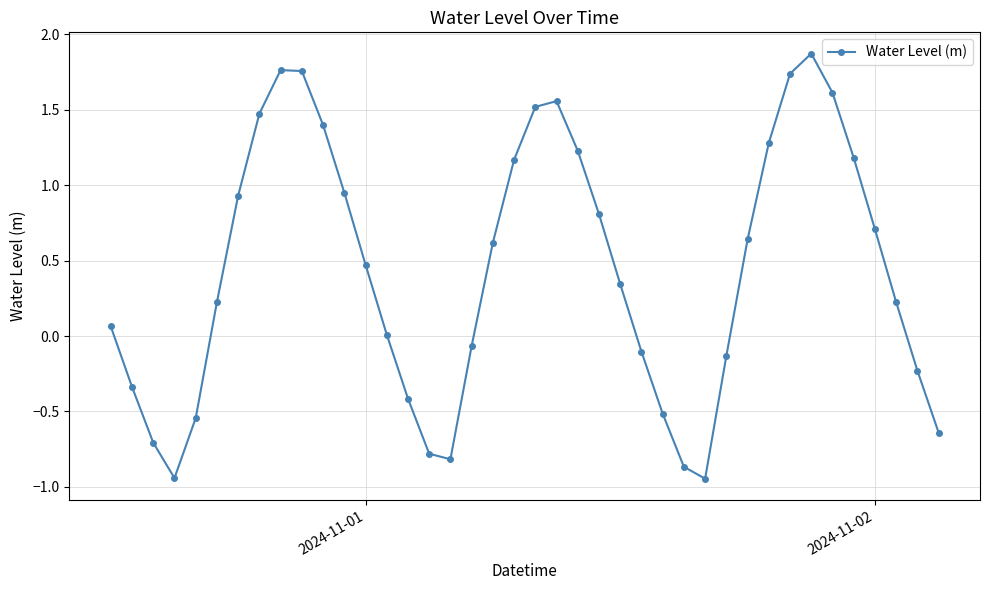

What is the maximum value shown in the chart?

1.9